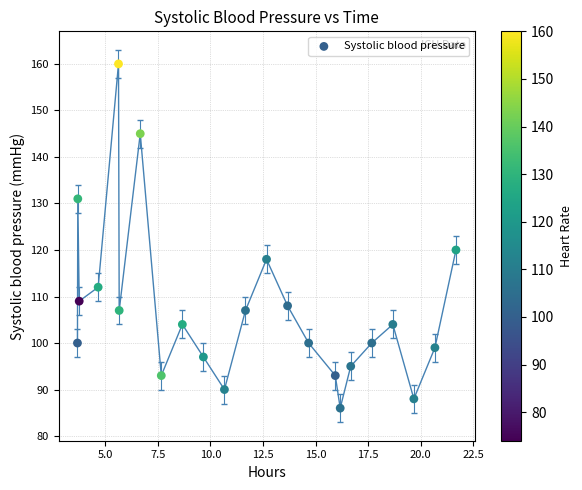

What Y value in the scatter plot is closest to 123?

120